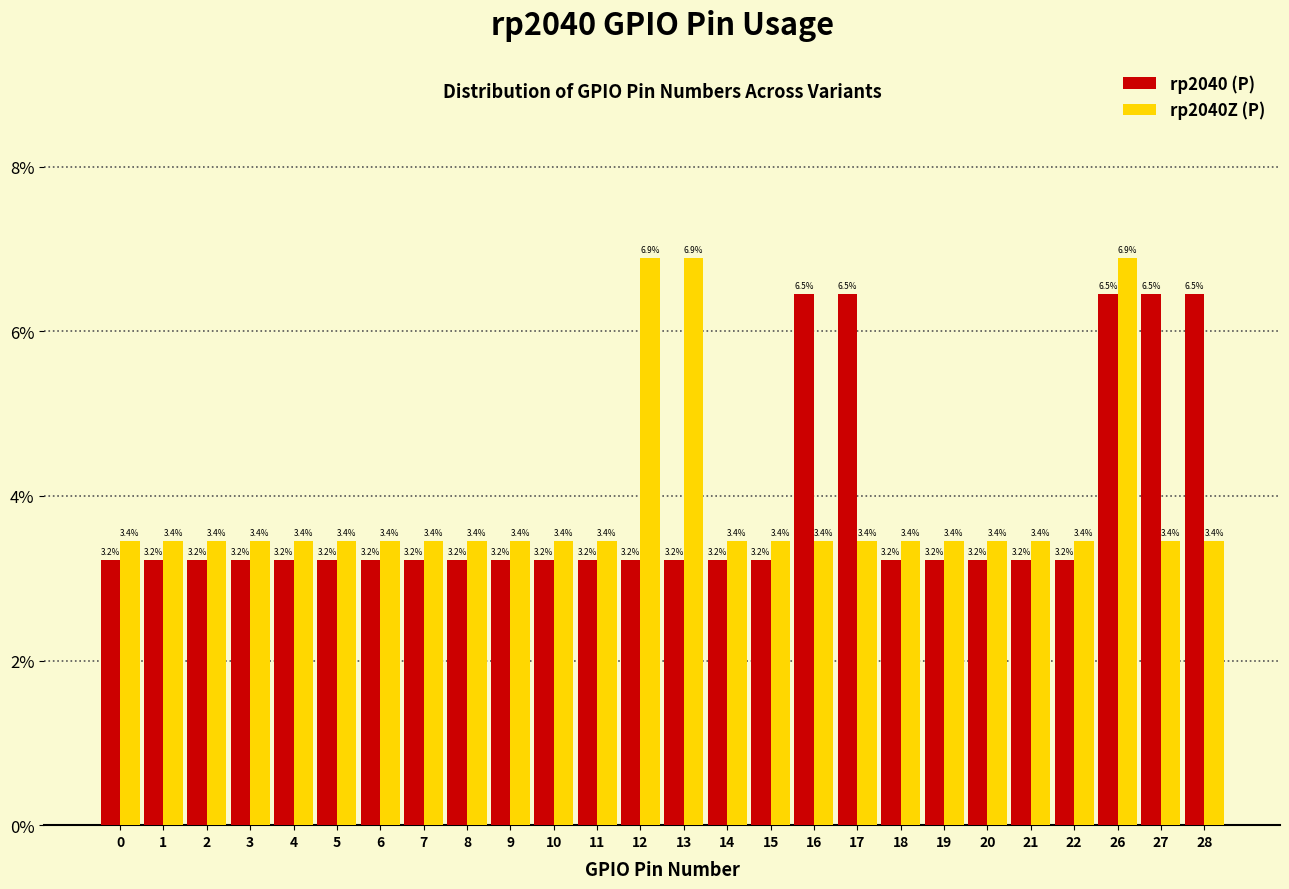

Reading right to left, transcribe all the data shown in this chart.

rp2040 (P): 28=6.5	27=6.5	26=6.5	22=3.2	21=3.2	20=3.2	19=3.2	18=3.2	17=6.5	16=6.5	15=3.2	14=3.2	13=3.2	12=3.2	11=3.2	10=3.2	9=3.2	8=3.2	7=3.2	6=3.2	5=3.2	4=3.2	3=3.2	2=3.2	1=3.2	0=3.2
rp2040Z (P): 28=3.4	27=3.4	26=6.9	22=3.4	21=3.4	20=3.4	19=3.4	18=3.4	17=3.4	16=3.4	15=3.4	14=3.4	13=6.9	12=6.9	11=3.4	10=3.4	9=3.4	8=3.4	7=3.4	6=3.4	5=3.4	4=3.4	3=3.4	2=3.4	1=3.4	0=3.4